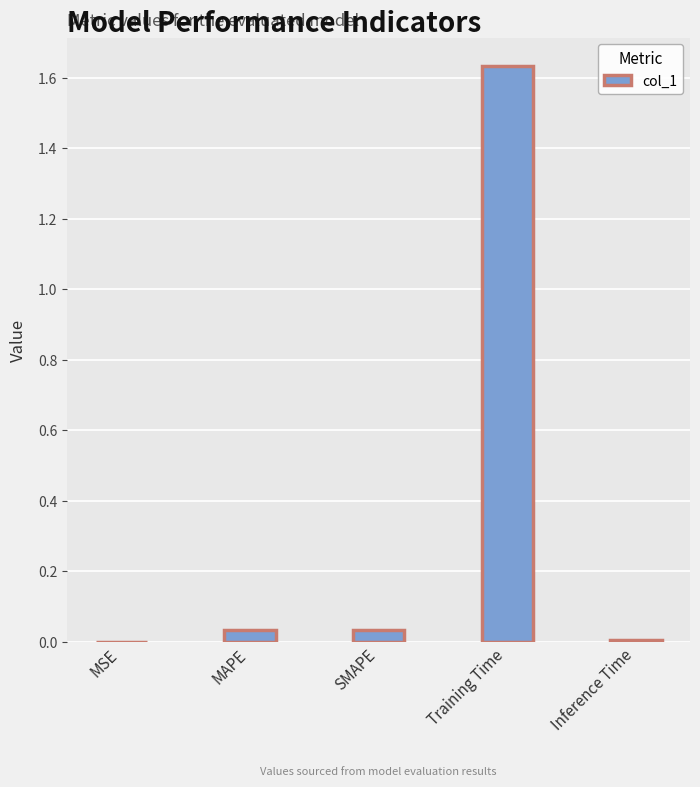

Is it true that the value at MSE is 0.0?

True